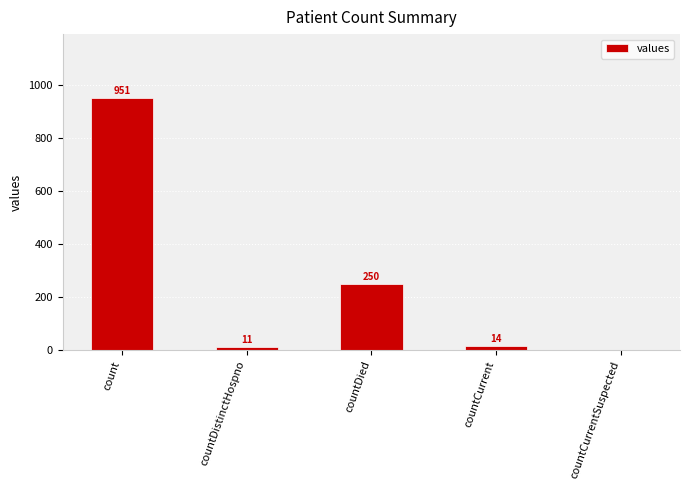

What is the sum of all values?

1226